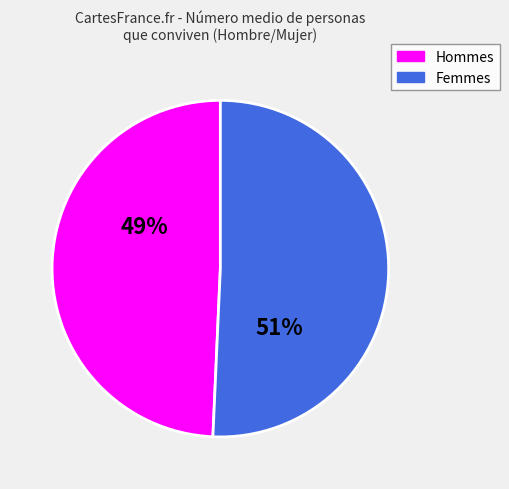

Is there a majority slice in this chart?

Yes